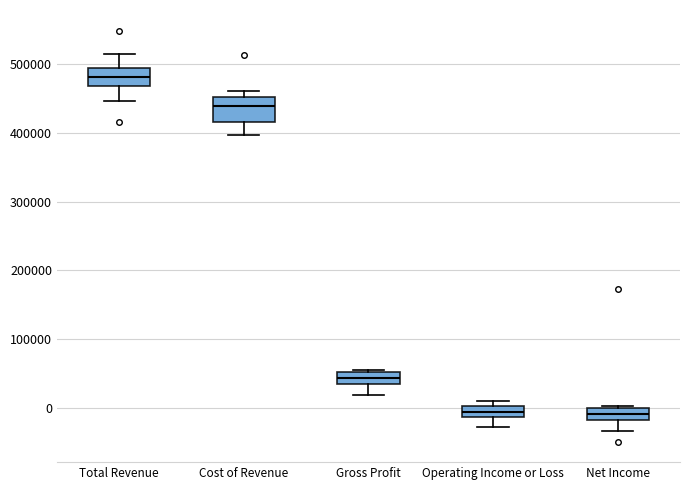

Where is the lower edge of the box for Cost of Revenue on the y-axis? The values are not printed on the chart, so give them approximately, as read against the axis.

420000